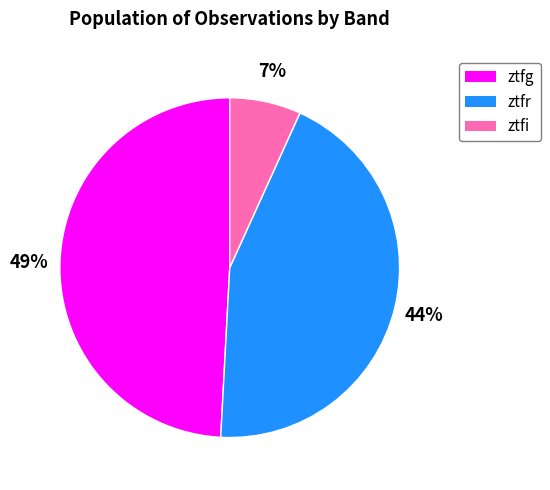

Count the number of slices in the pie.

3